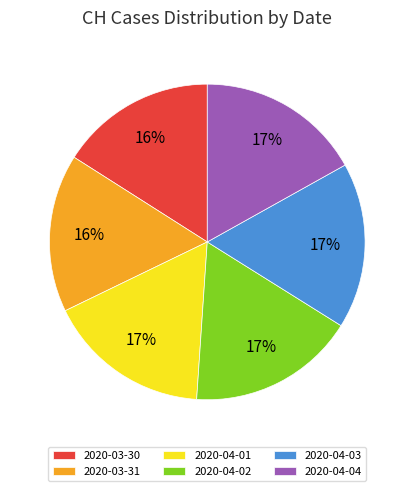

Which has a higher value, 2020-04-03 or 2020-03-30?

2020-04-03